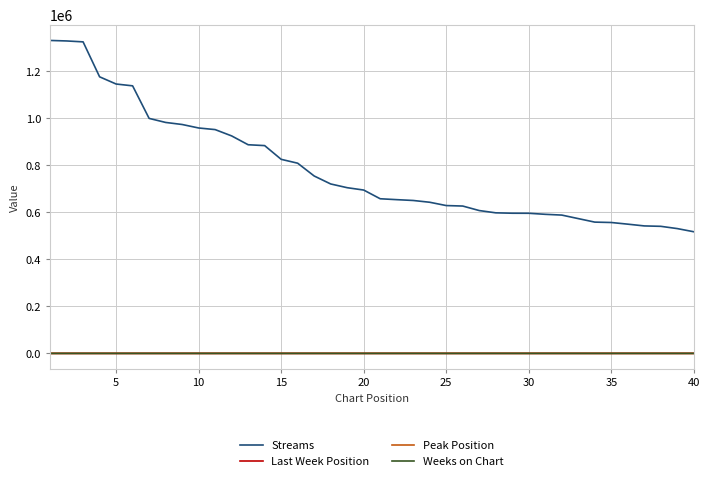

How many series are shown in this chart?

4